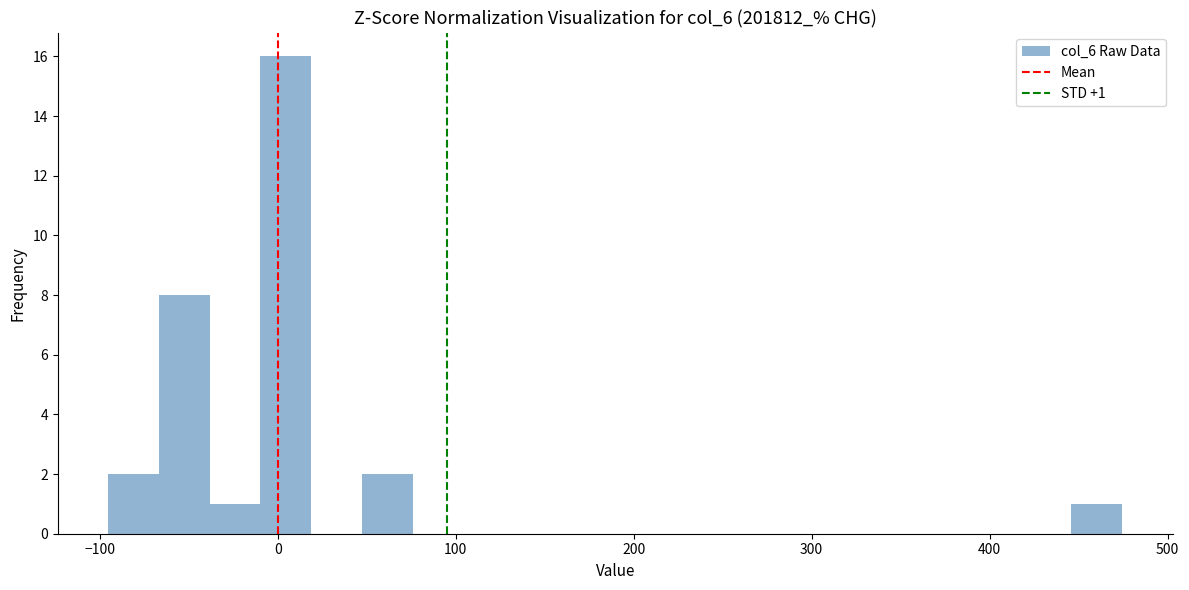

Around what value on the x-axis is the tallest bar? Give the approximate position of its centre, as read against the axis.

0